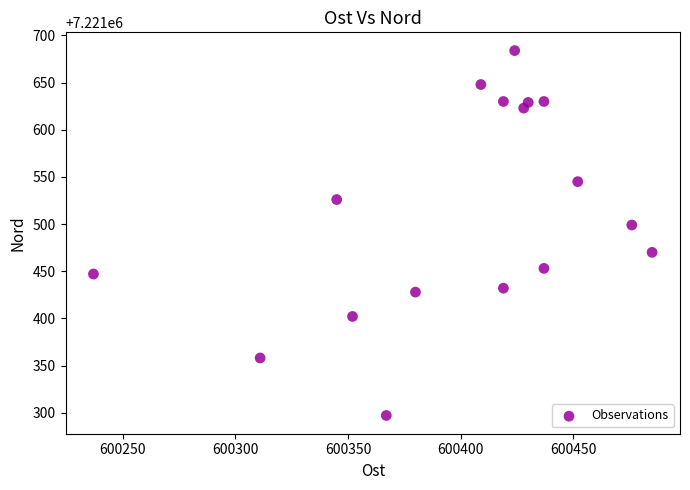

What is the range of Y values (max minus min)?

387.0